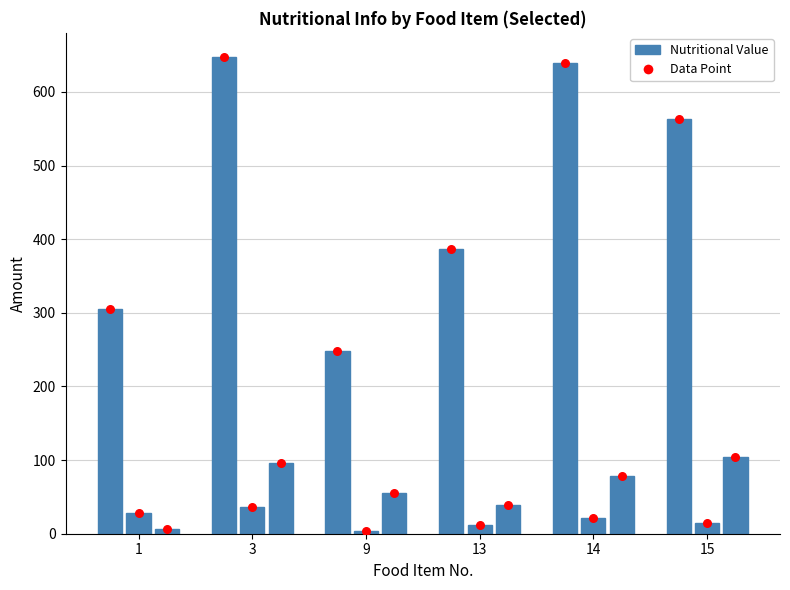

Is the value of Calories at 1 greater than the value of Calories (marker) at 3?

No